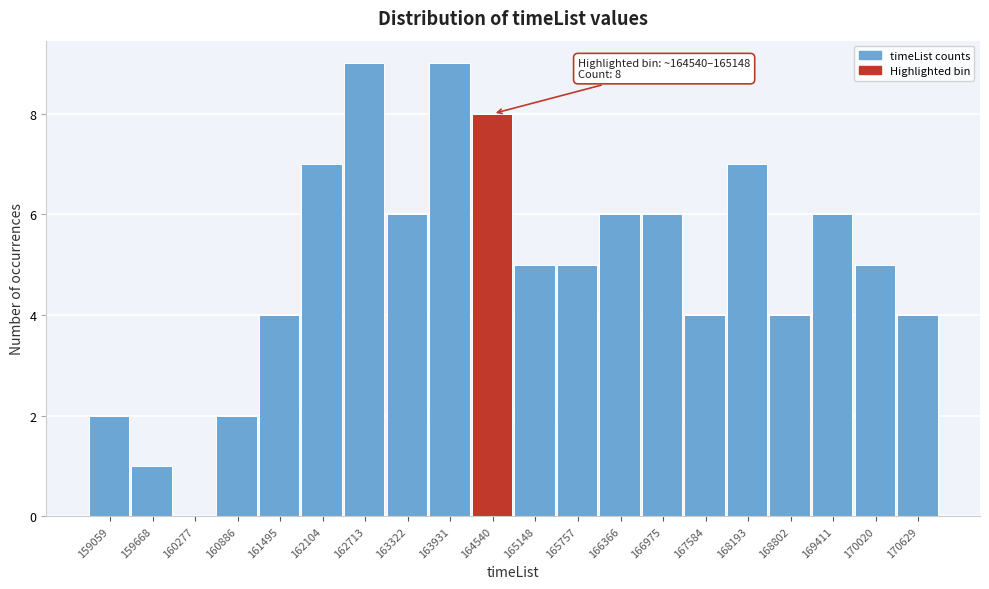

Reading right to left, list all the values displayed in this chart.

170629=4	170020=5	169411=6	168802=4	168193=7	167584=4	166975=6	166366=6	165757=5	165148=5	164540=8	163931=9	163322=6	162713=9	162104=7	161495=4	160886=2	160277=0	159668=1	159059=2